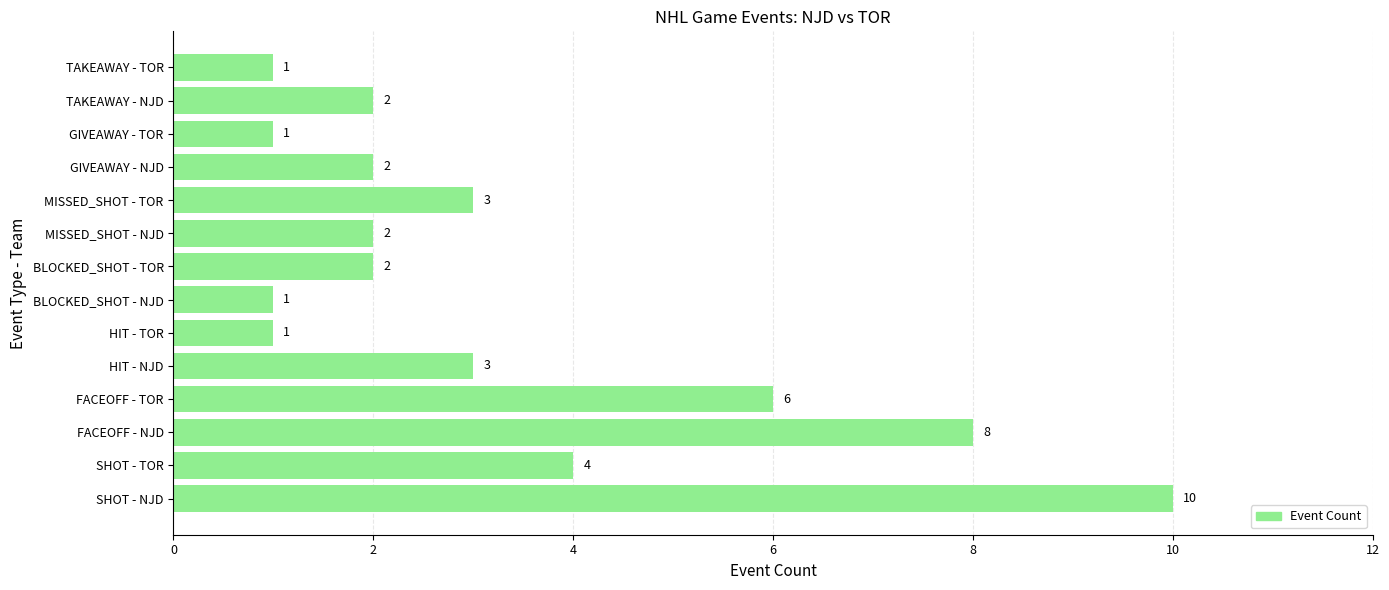

Reading bottom to top, transcribe all the data shown in this chart.

10	4	8	6	3	1	1	2	2	3	2	1	2	1